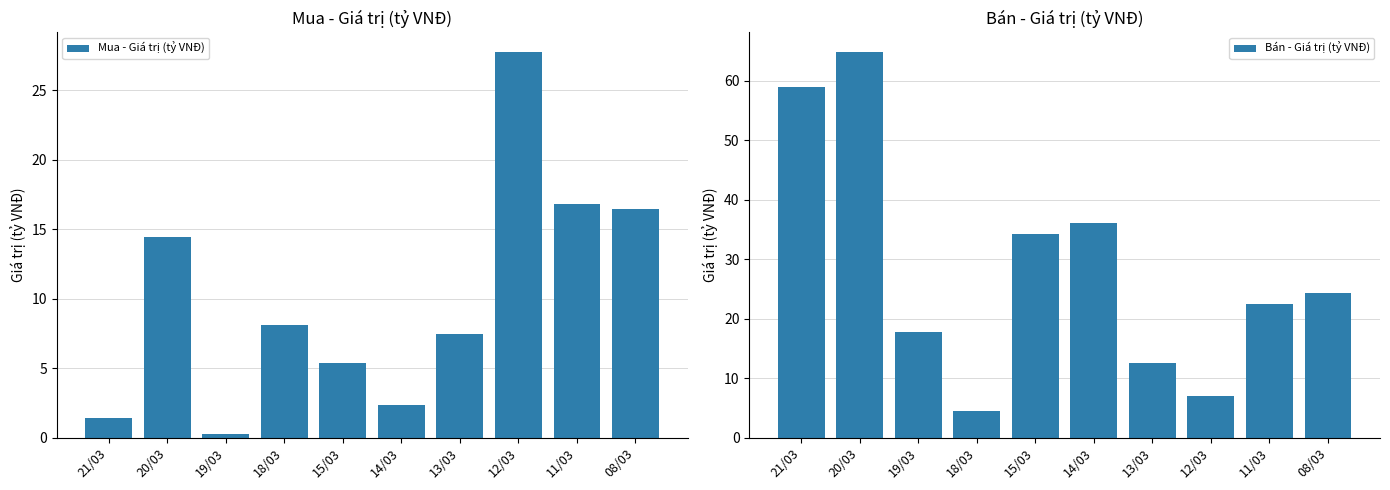

What is the label of the 8th bar from the left?

12/03